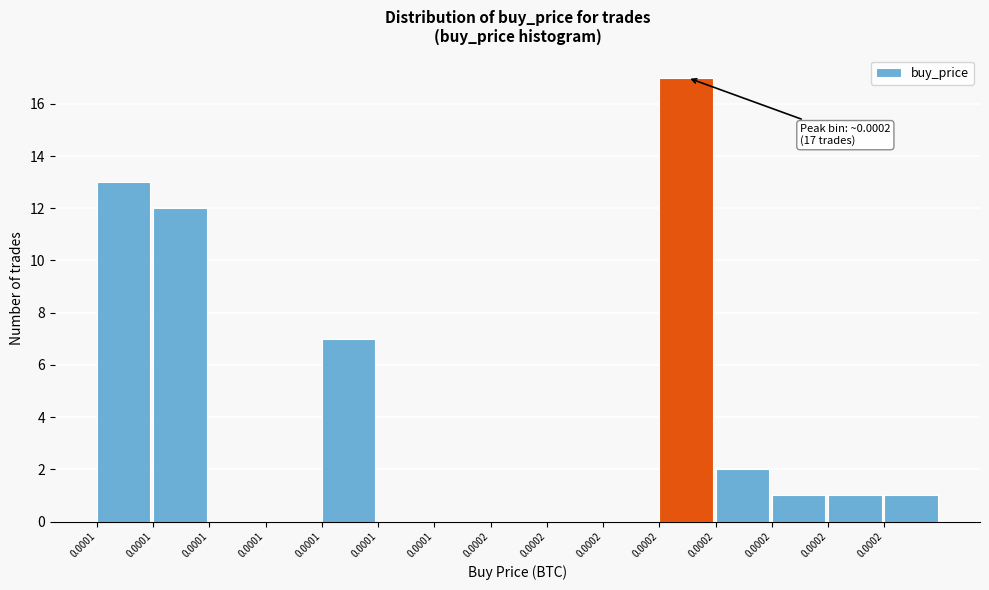

How many series are shown in this chart?

1